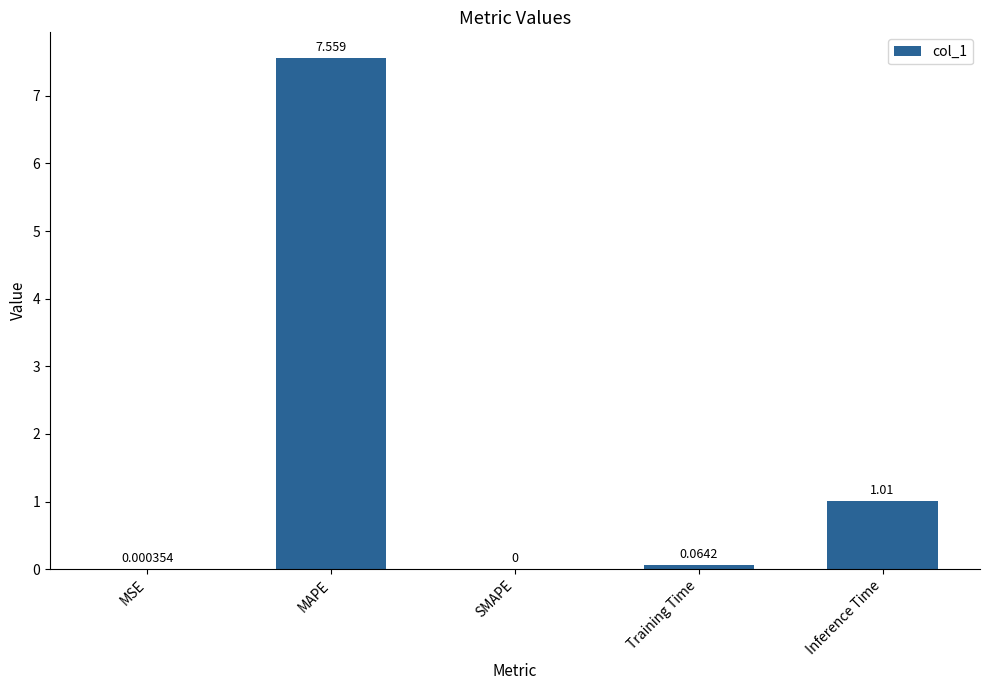

What is the average value?

1.7